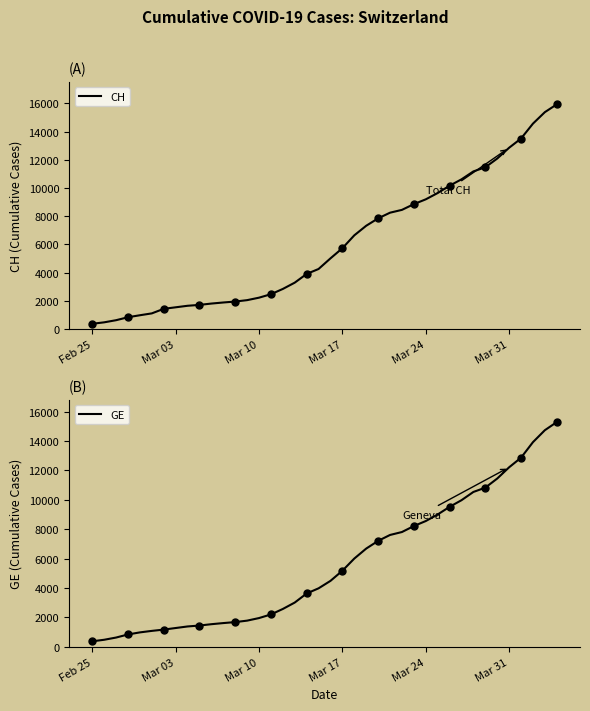

What is the highest value of the CH series?

15926